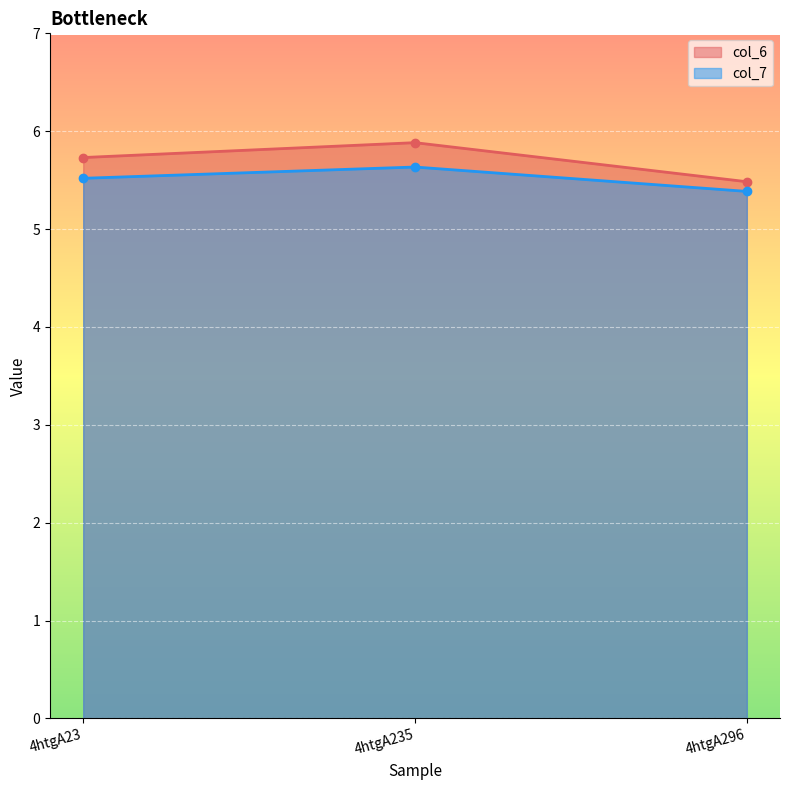

Which label corresponds to the smallest value in the chart?

4htgA296